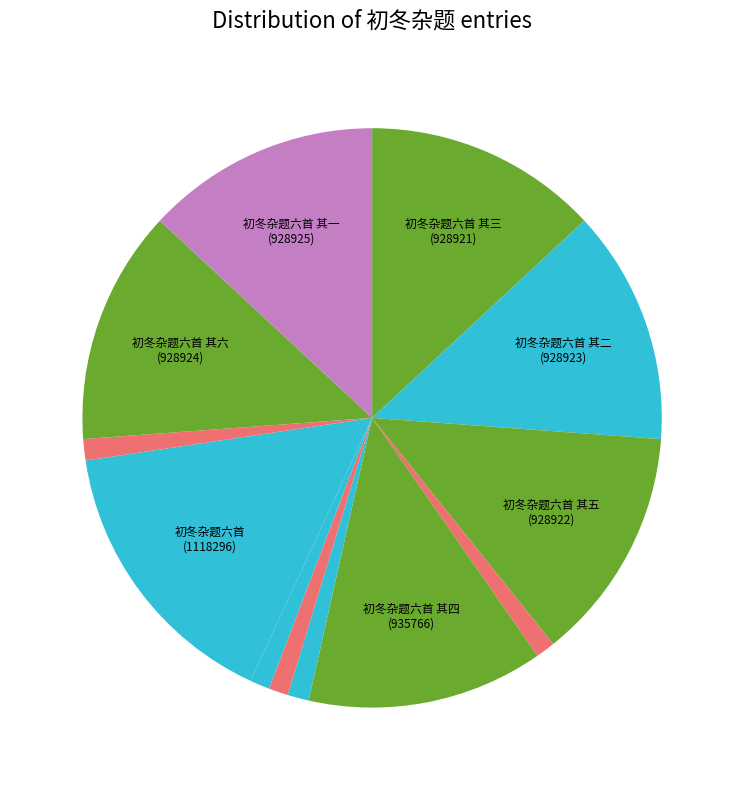

Count the number of slices in the pie.

12